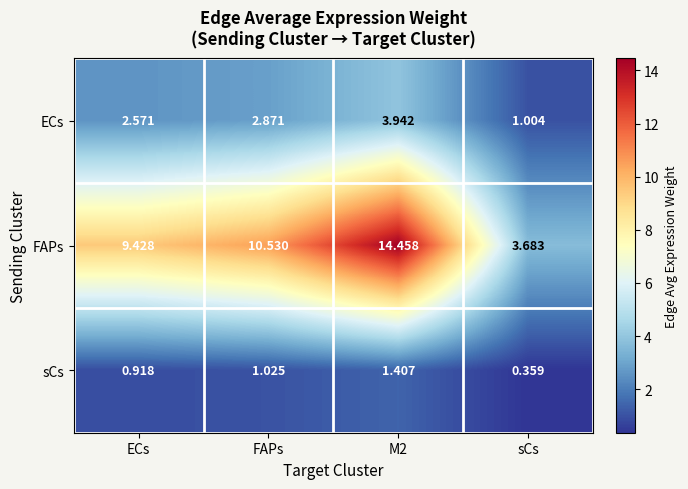

Where does the sCs series first go above 1?

FAPs